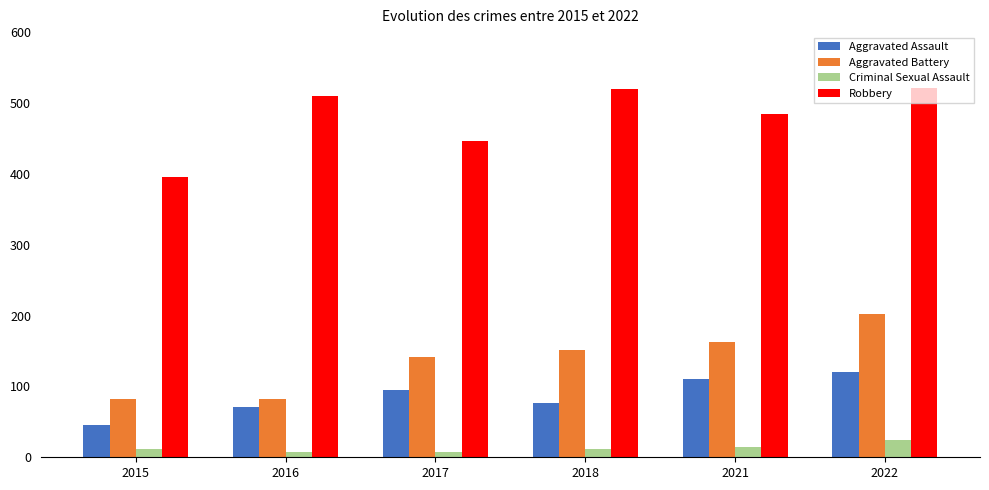

The Robbery series shows 395 at 2015. True or false?

True